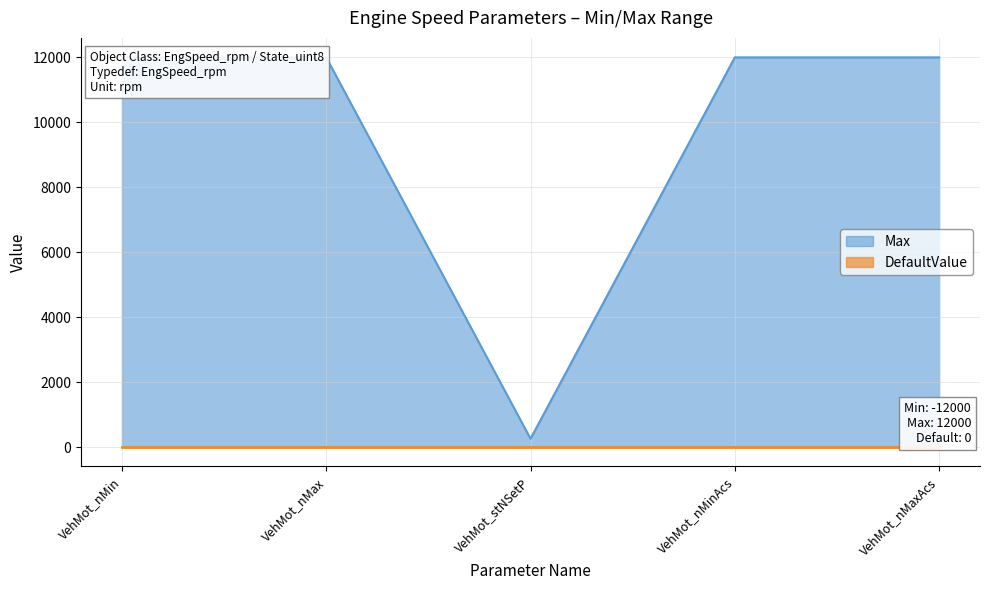

What is the label of the 5th point from the left?

VehMot_nMaxAcs